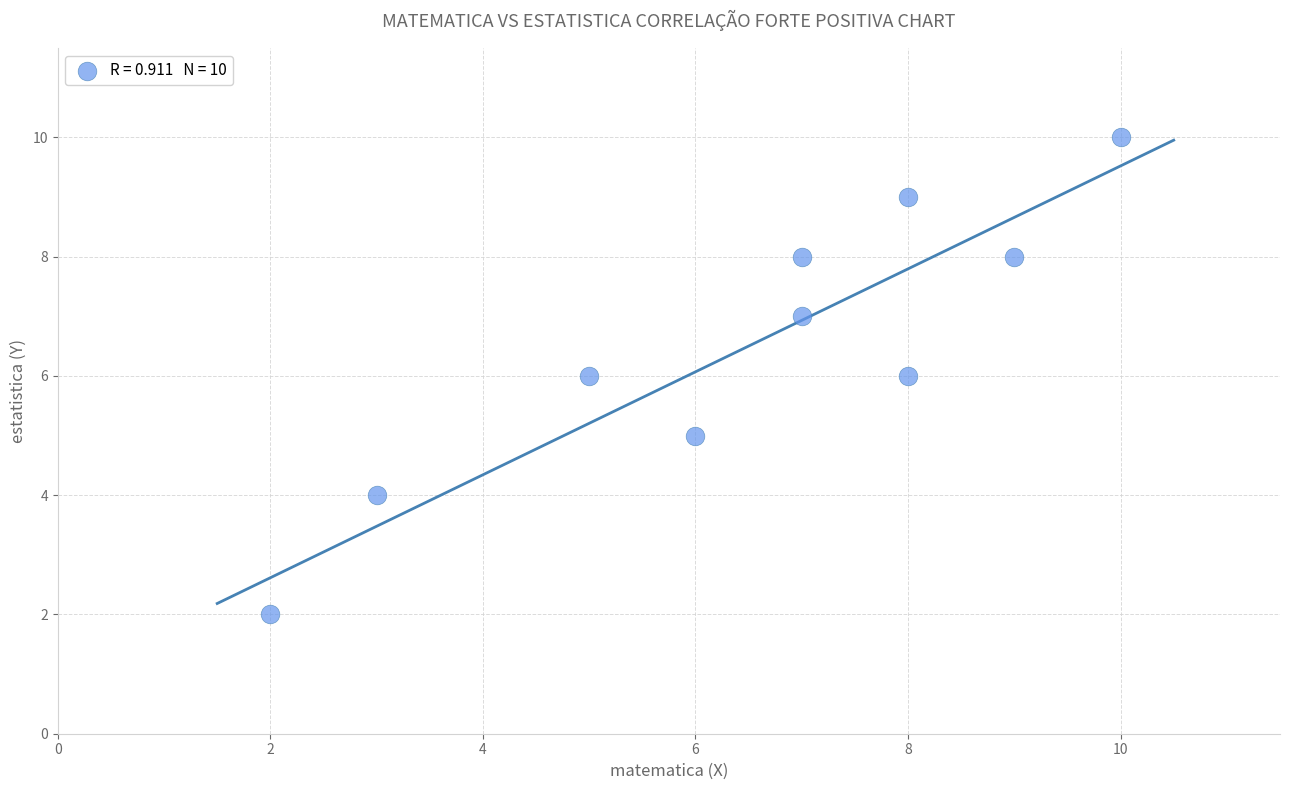

What is the average X value?

6